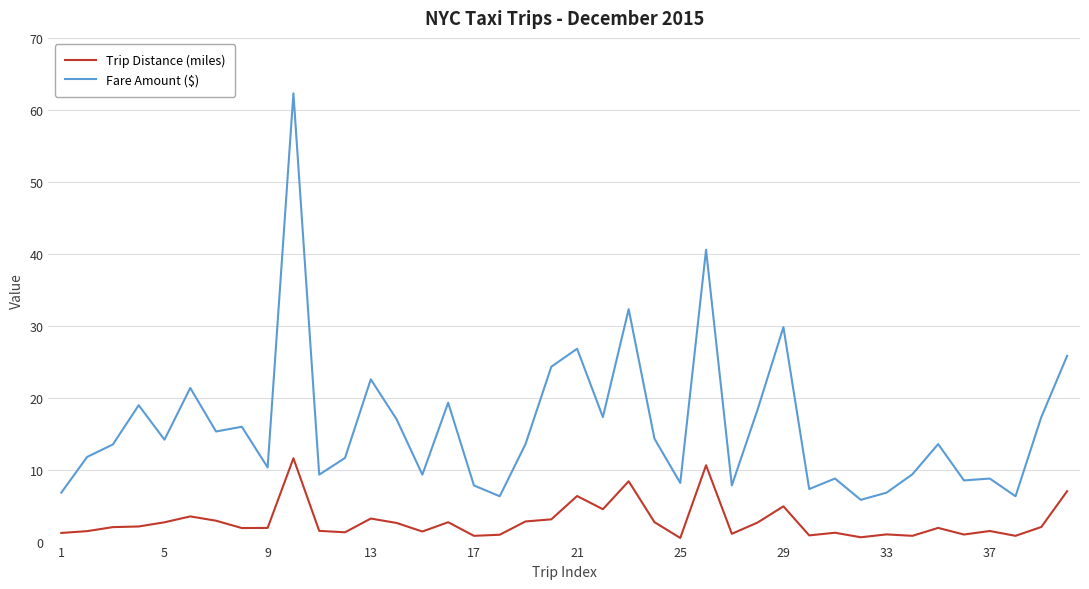

Which series has the largest total across all categories?

Fare Amount ($)